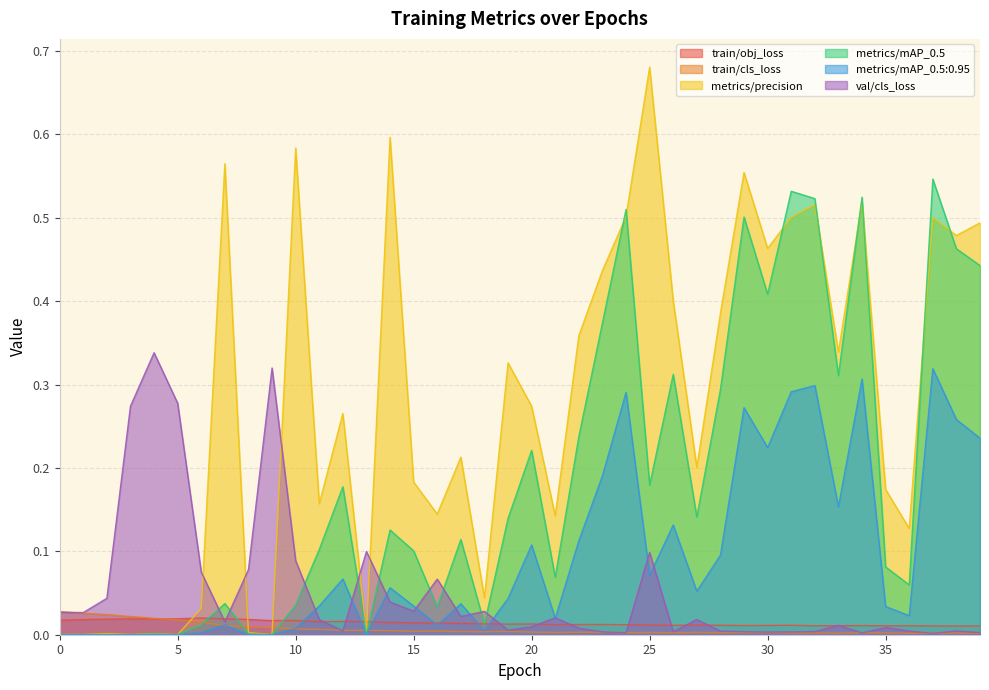

Reading left to right, transcribe all the data shown in this chart.

train/obj_loss: 0.0	0.0	0.0	0.0	0.0	0.0	0.0	0.0	0.0	0.0	0.0	0.0	0.0	0.0	0.0	0.0	0.0	0.0	0.0	0.0	0.0	0.0	0.0	0.0	0.0	0.0	0.0	0.0	0.0	0.0	0.0	0.0	0.0	0.0	0.0	0.0	0.0	0.0	0.0	0.0
train/cls_loss: 0.0	0.0	0.0	0.0	0.0	0.0	0.0	0.0	0.0	0.0	0.0	0.0	0.0	0.0	0.0	0.0	0.0	0.0	0.0	0.0	0.0	0.0	0.0	0.0	0.0	0.0	0.0	0.0	0.0	0.0	0.0	0.0	0.0	0.0	0.0	0.0	0.0	0.0	0.0	0.0
metrics/precision: 0.0	0.0	0.0	0.0	0.0	0.0	0.0	0.6	0.0	0.0	0.6	0.2	0.3	0.0	0.6	0.2	0.1	0.2	0.0	0.3	0.3	0.1	0.4	0.4	0.5	0.7	0.4	0.2	0.4	0.6	0.5	0.5	0.5	0.3	0.5	0.2	0.1	0.5	0.5	0.5
metrics/mAP_0.5: 0.0	0.0	0.0	0.0	0.0	0.0	0.0	0.0	0.0	0.0	0.0	0.1	0.2	0.0	0.1	0.1	0.0	0.1	0.0	0.1	0.2	0.1	0.2	0.4	0.5	0.2	0.3	0.1	0.3	0.5	0.4	0.5	0.5	0.3	0.5	0.1	0.1	0.5	0.5	0.4
metrics/mAP_0.5:0.95: 0.0	0.0	0.0	0.0	0.0	0.0	0.0	0.0	0.0	0.0	0.0	0.0	0.1	0.0	0.1	0.0	0.0	0.0	0.0	0.0	0.1	0.0	0.1	0.2	0.3	0.1	0.1	0.1	0.1	0.3	0.2	0.3	0.3	0.2	0.3	0.0	0.0	0.3	0.3	0.2
val/cls_loss: 0.0	0.0	0.0	0.3	0.3	0.3	0.1	0.0	0.1	0.3	0.1	0.0	0.0	0.1	0.0	0.0	0.1	0.0	0.0	0.0	0.0	0.0	0.0	0.0	0.0	0.1	0.0	0.0	0.0	0.0	0.0	0.0	0.0	0.0	0.0	0.0	0.0	0.0	0.0	0.0